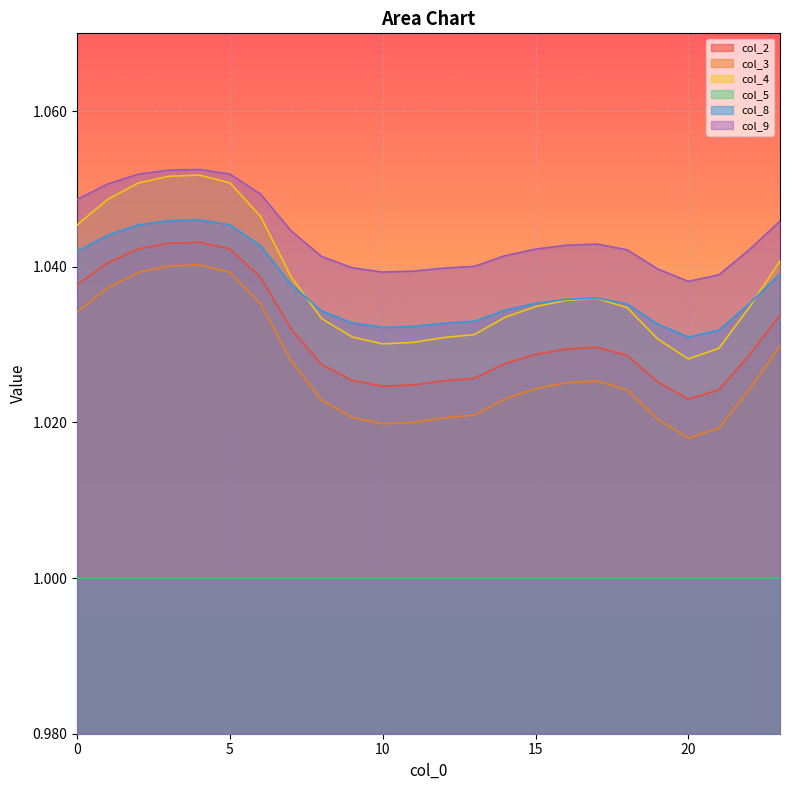

True or false: col_8 has a value of 1.0 at 2.

True